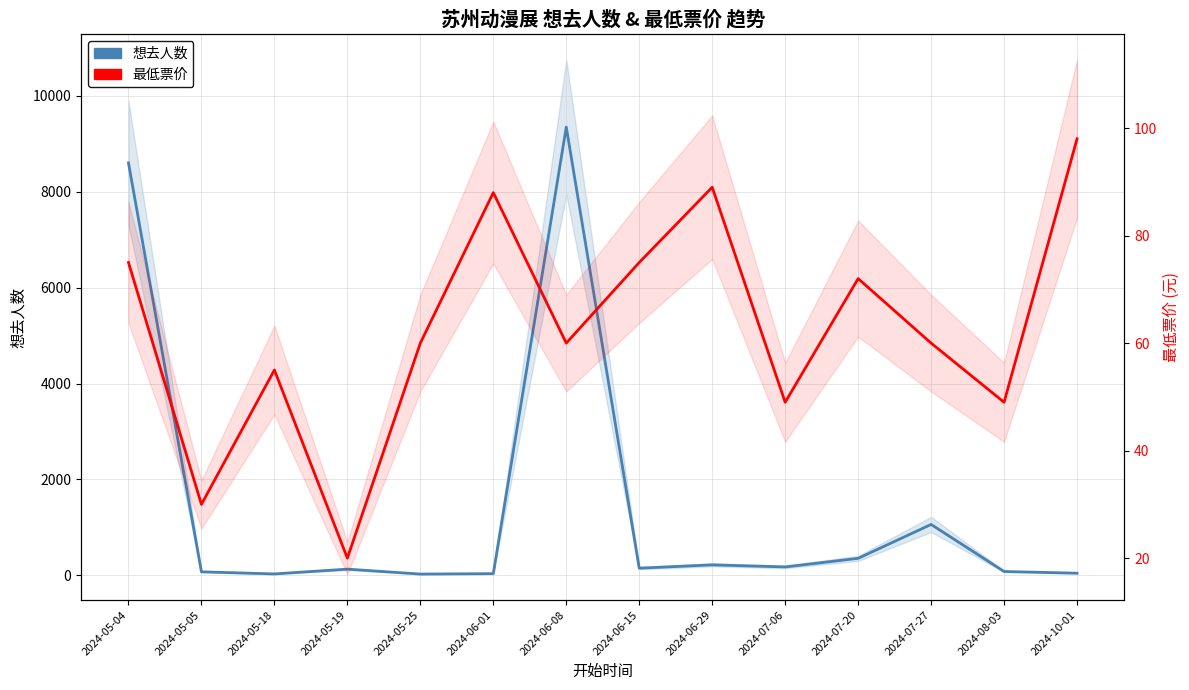

How many data points in 想去人数 are less than 150?

7